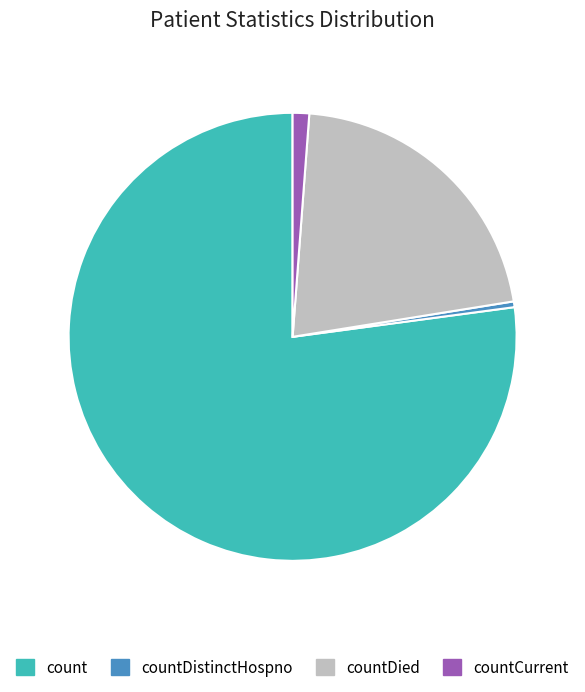

The count slice represents 64% of the pie. True or false?

False